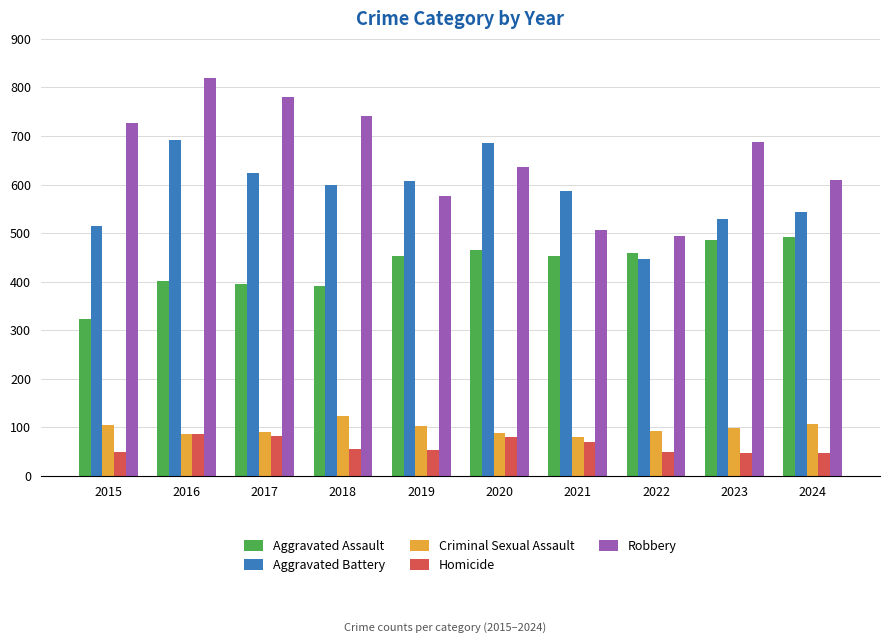

What is the sum of all Aggravated Assault values?

4319